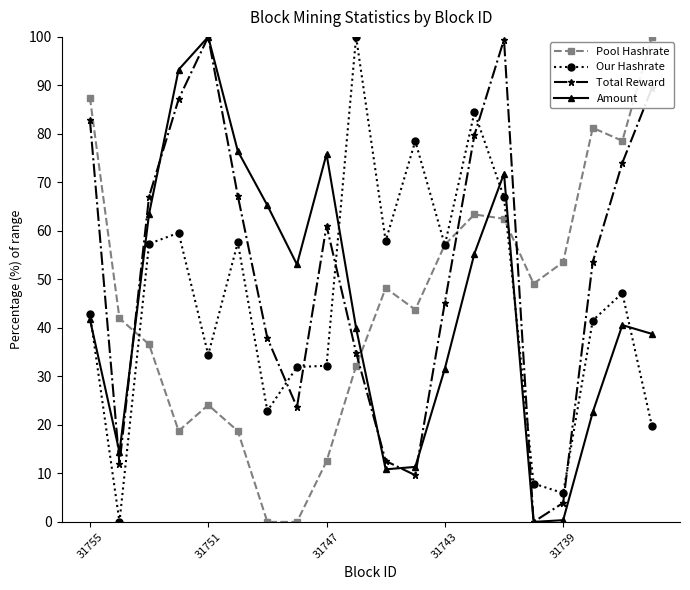

True or false: Pool Hashrate has more than 2 points higher than both neighbors.

True